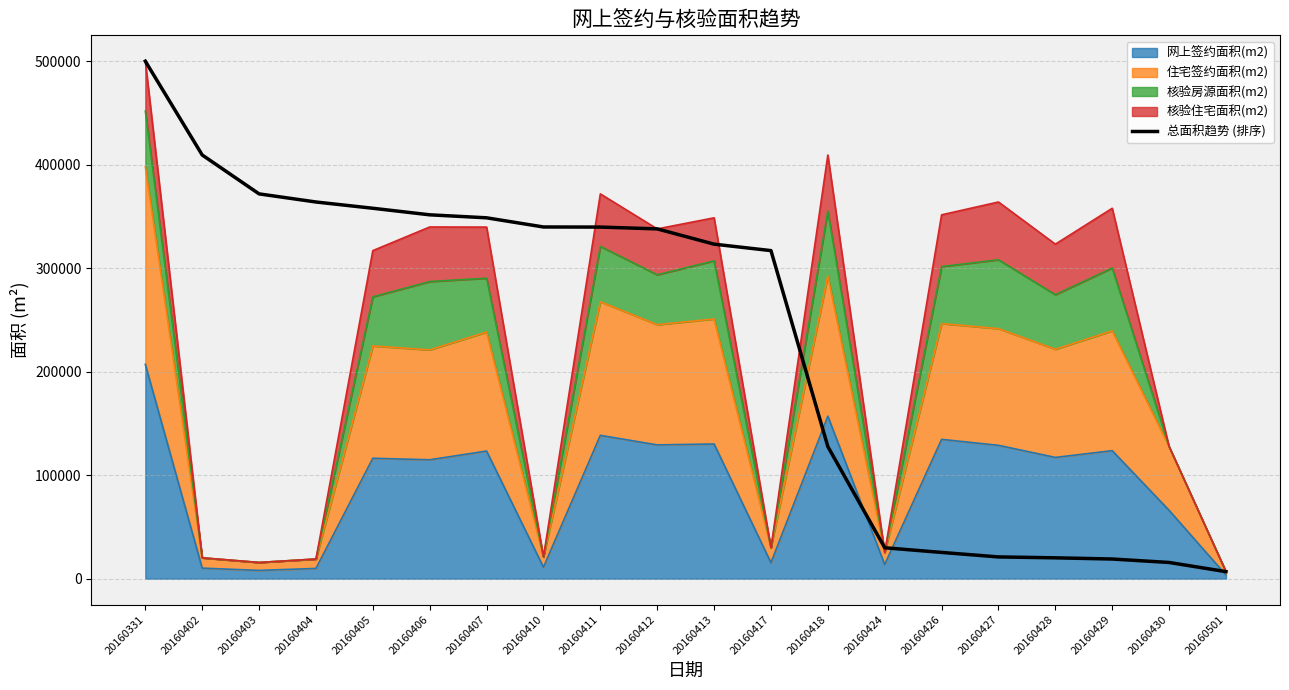

What is the smallest value displayed?

6819.1